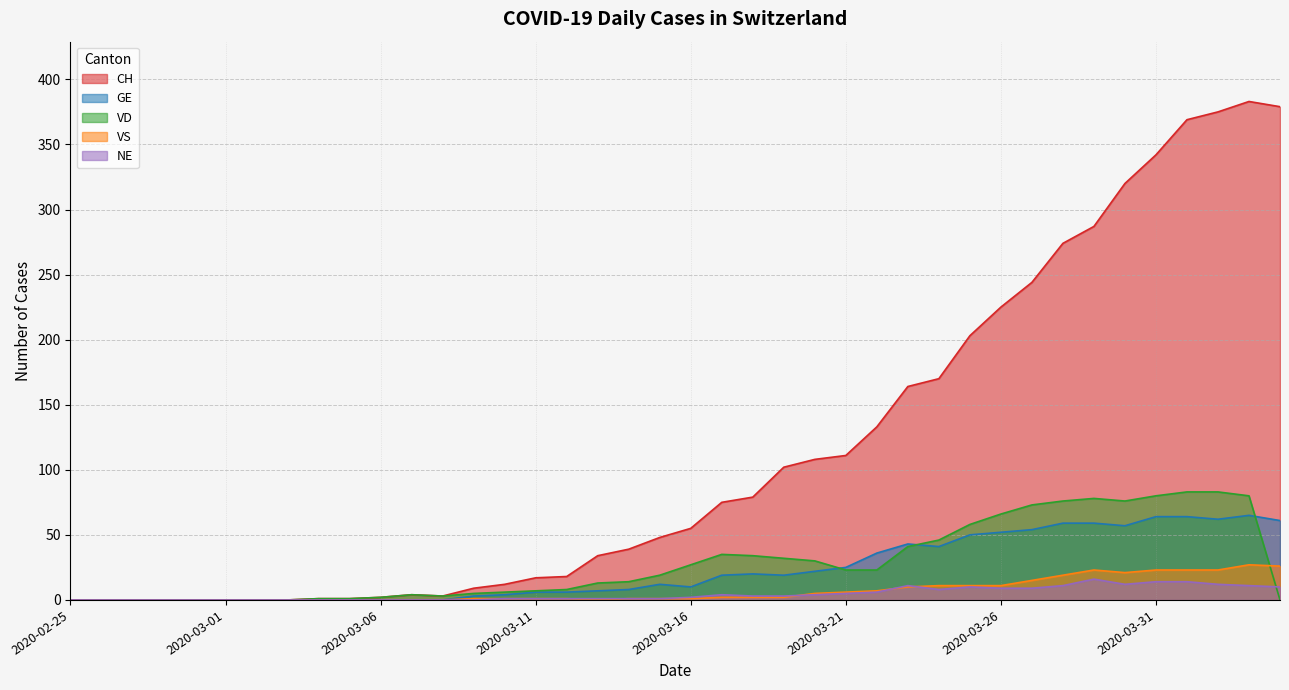

Count the number of data series in this chart.

5